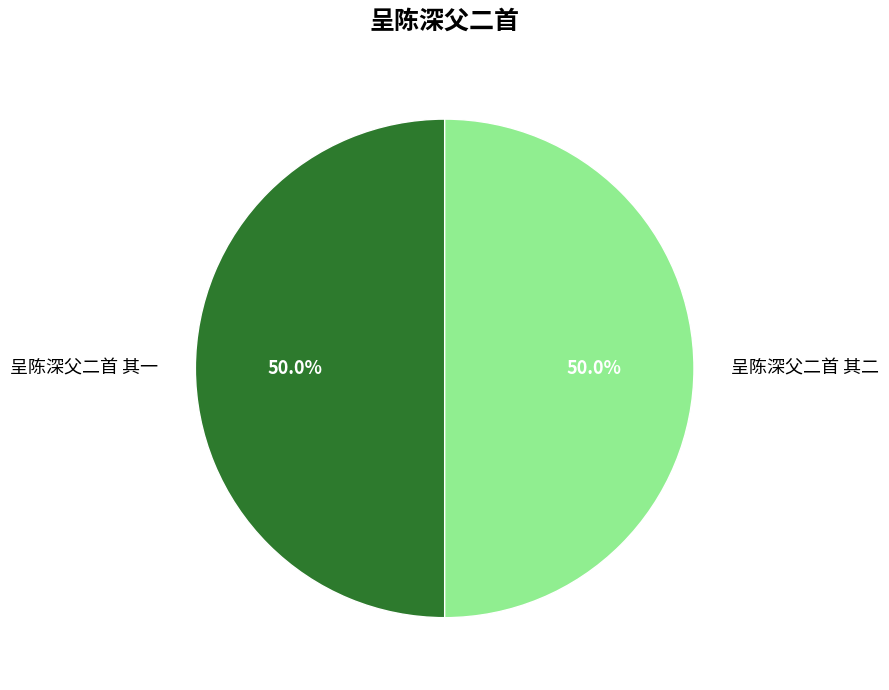

Approximately how many times larger is the value at 呈陈深父二首 其一 compared to 呈陈深父二首 其二?

1.0